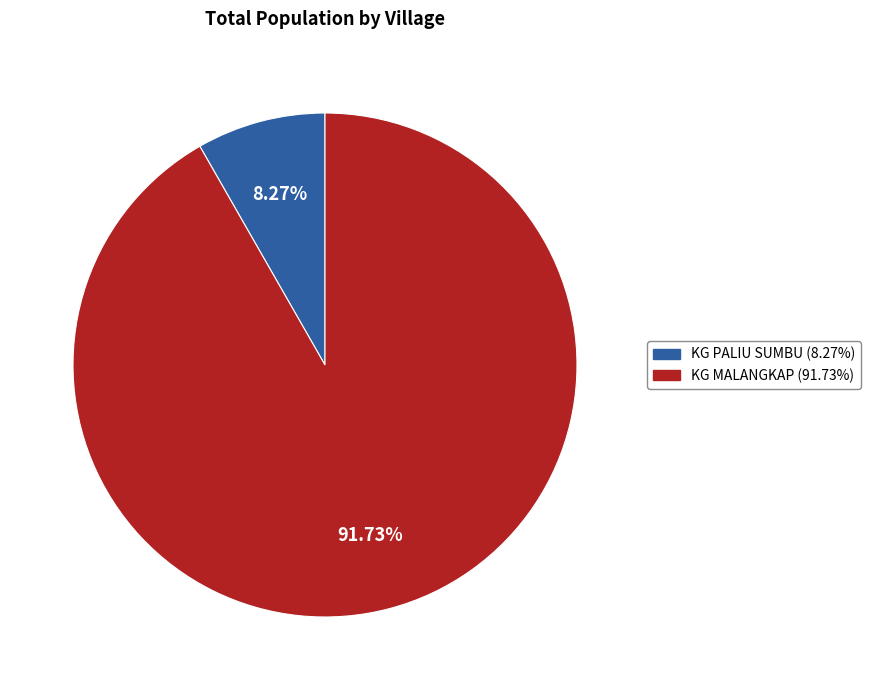

What is the majority slice?

KG MALANGKAP